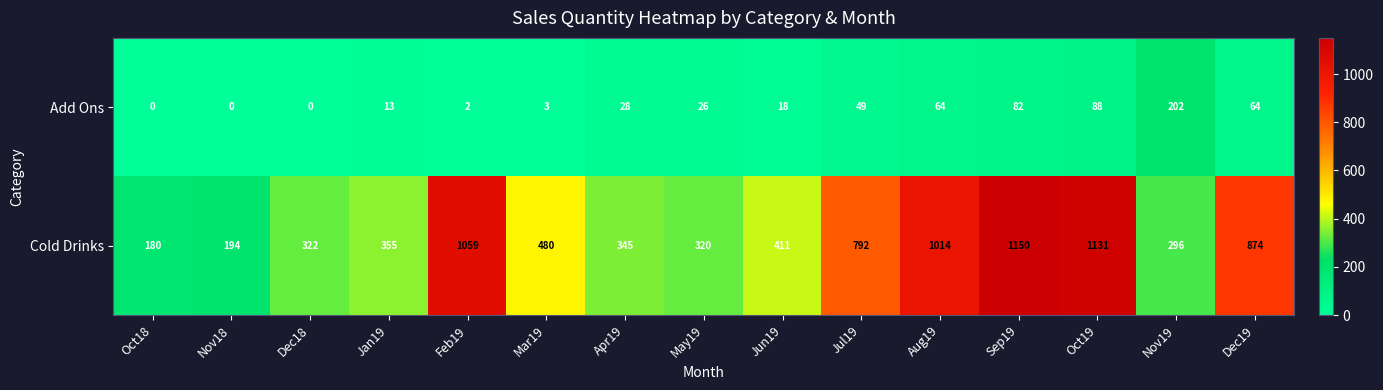

What is the difference between the second highest and second lowest values in the Cold Drinks series?

937